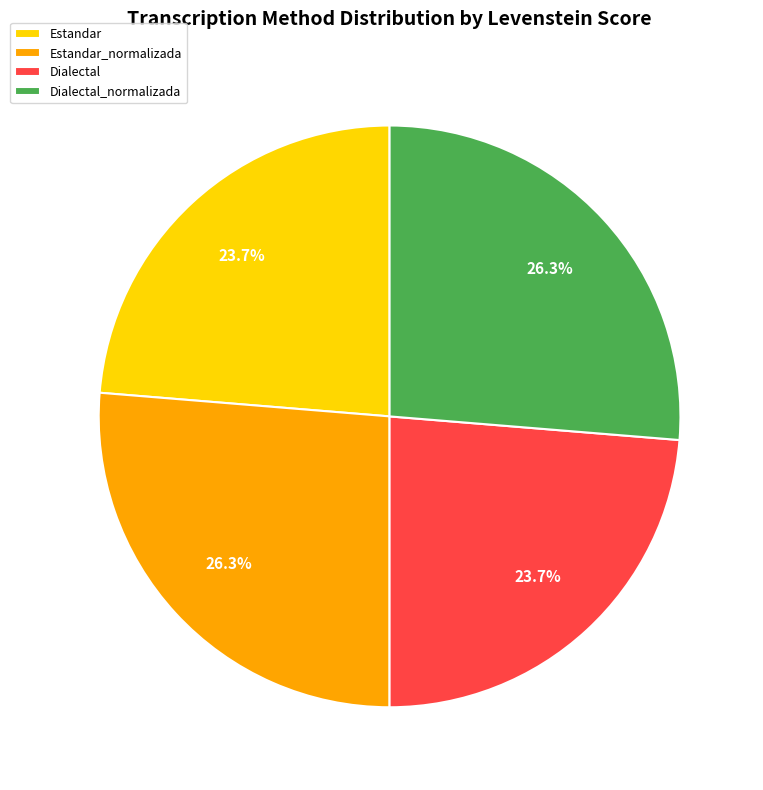

To the nearest percent, what percentage of the pie is Dialectal_normalizada?

26%